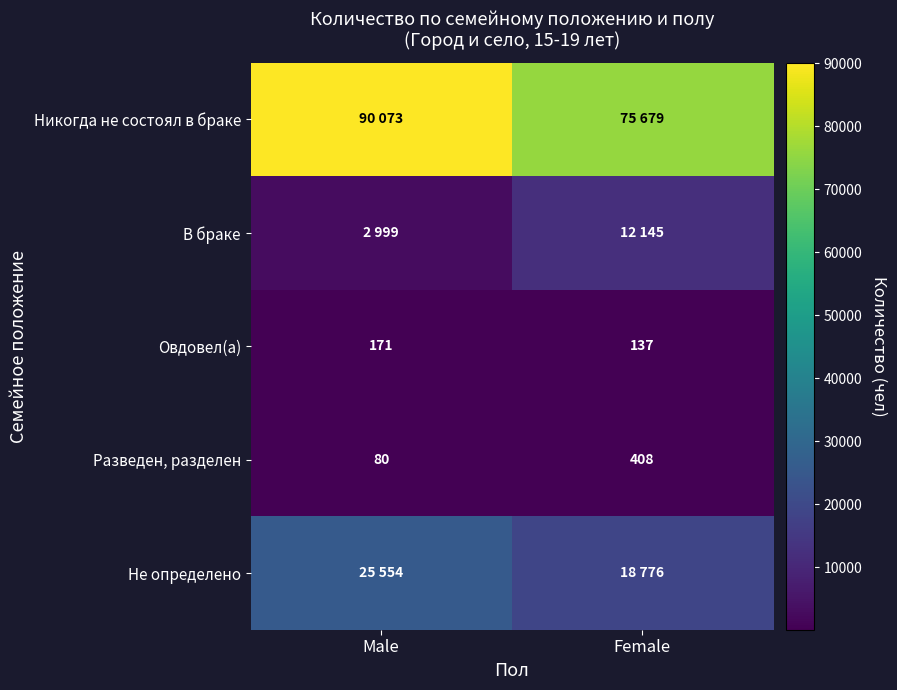

What is the maximum value shown in the chart?

90073